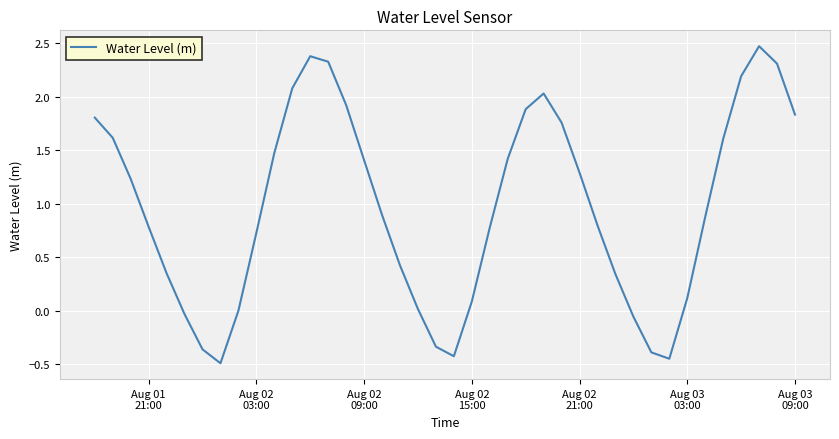

What is the smallest value displayed?

-0.5